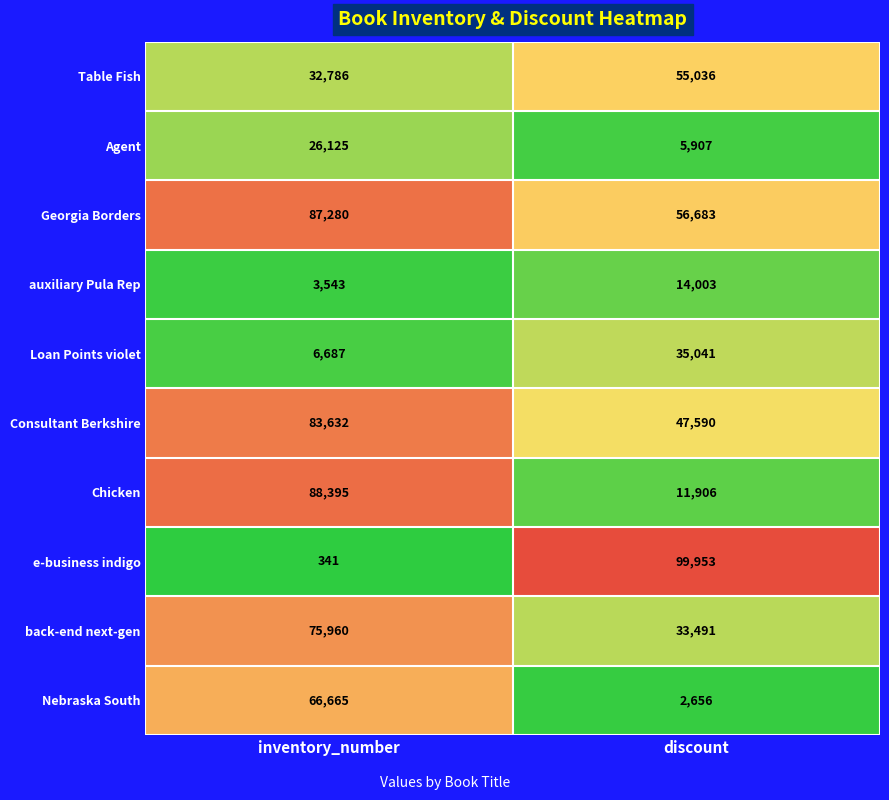

What is the difference between the Georgia Borders values at discount and inventory_number?

30597